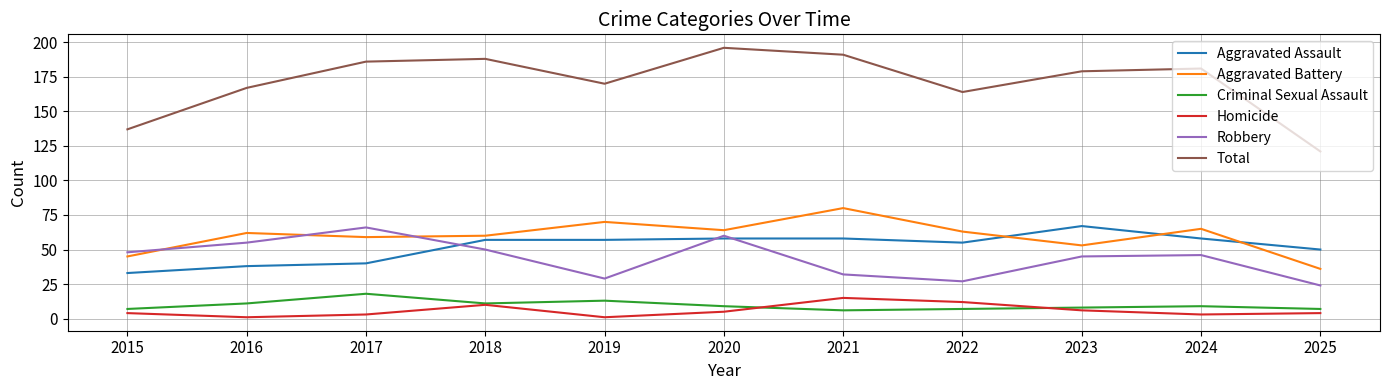

The Robbery series shows 50 at 2018. True or false?

True